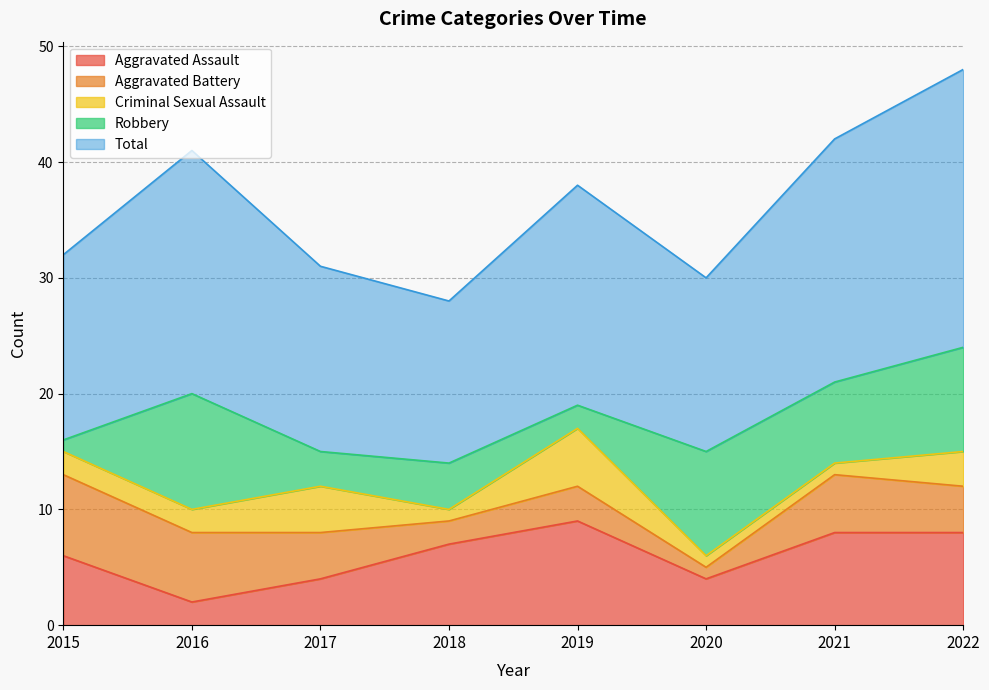

Which series has the widest spread of values?

Total